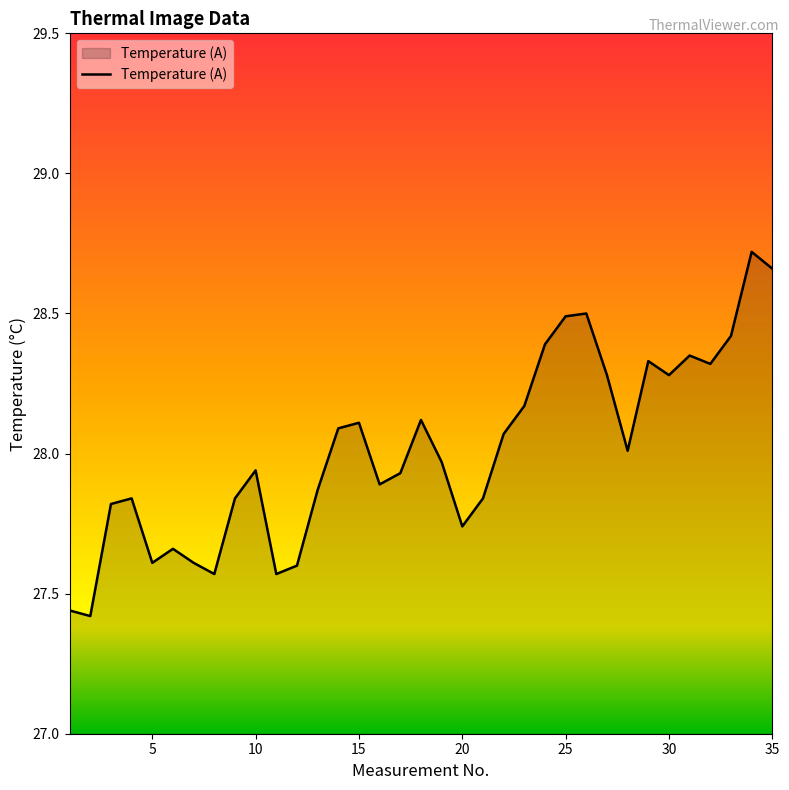

Is this an area chart (filled region under the line)?

Yes